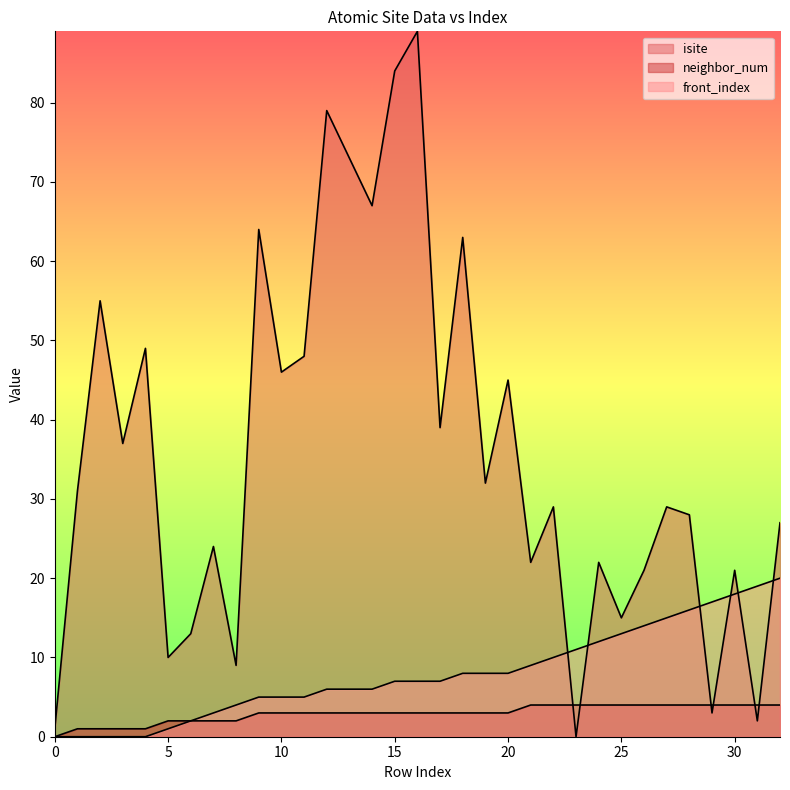

Is the value of front_index at 11 greater than the value of isite at 1?

No